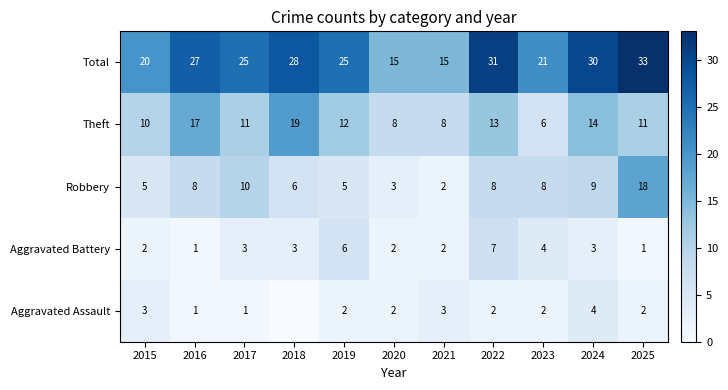

Which category has the highest value in the Theft series?

2018